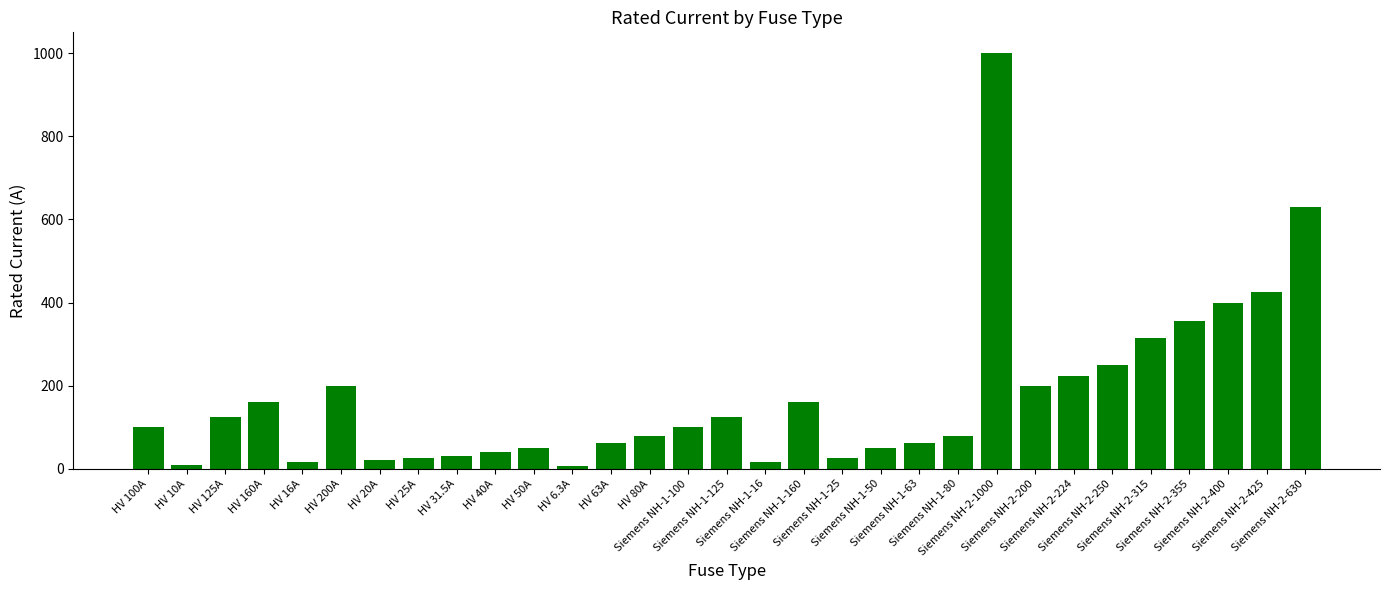

How many data points does each series have?

31